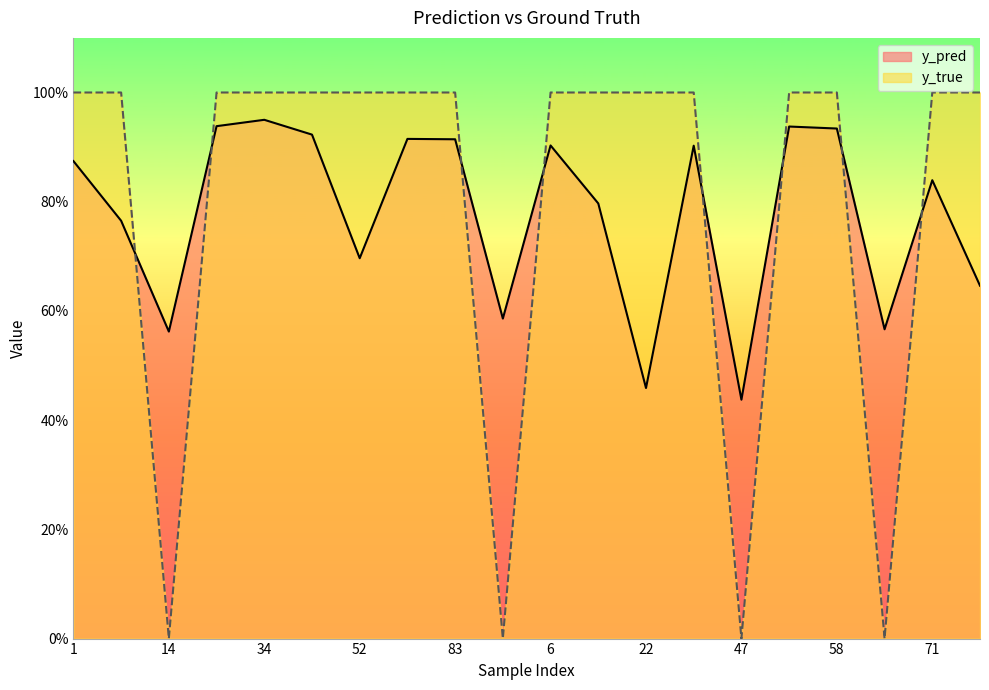

Is it true that y_true equals 1.0 at 41?

True